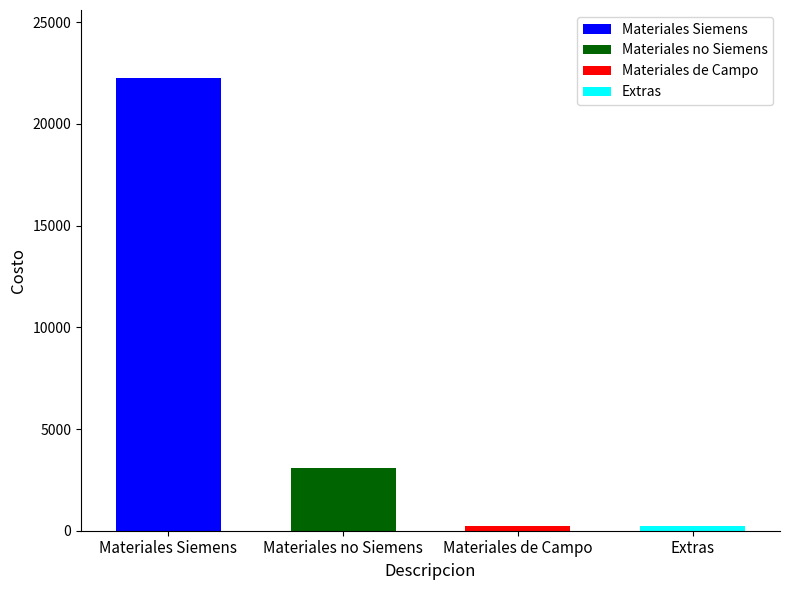

What is the difference between the second highest and second lowest values?

2824.1